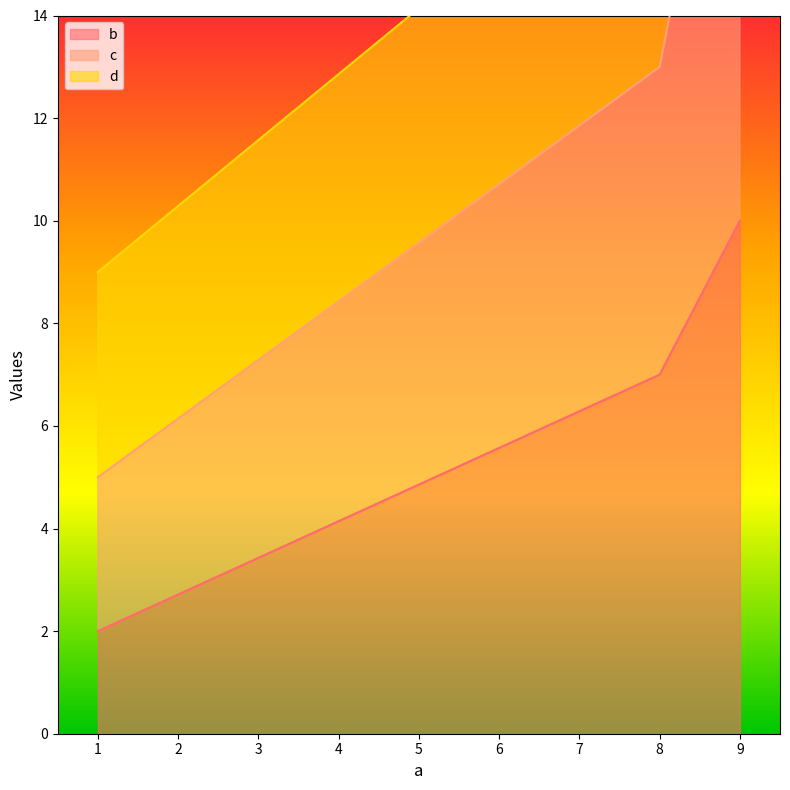

At how many categories does at least one series exceed 4?

3